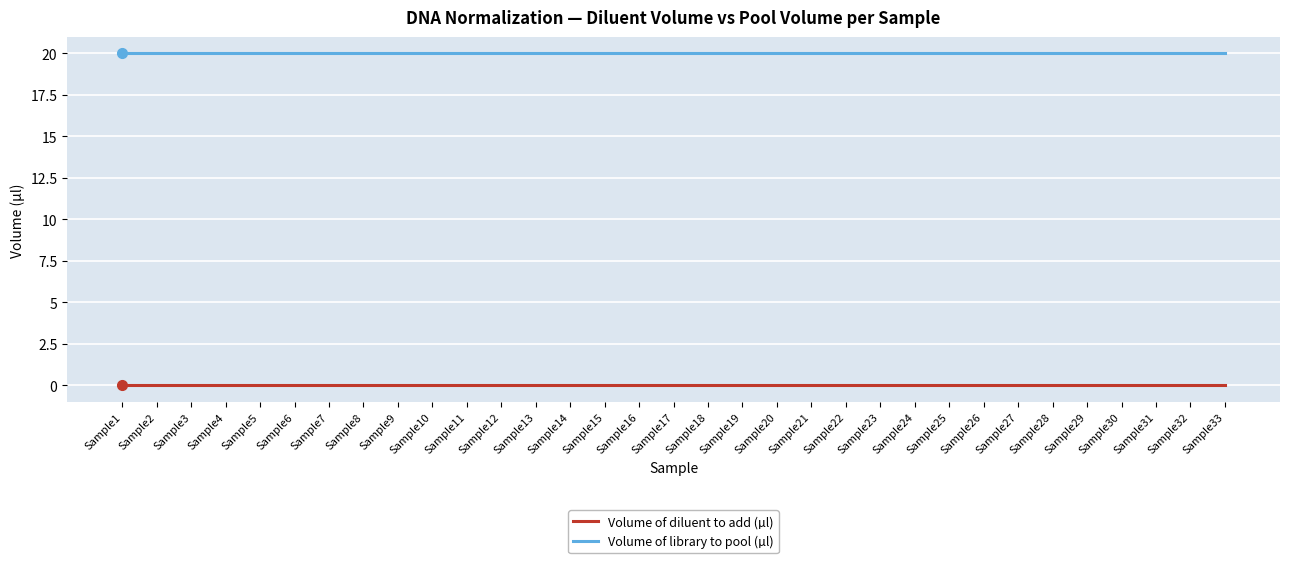

What are all the series names shown in the legend?

Volume of diluent to add (µl), Volume of library to pool (µl)